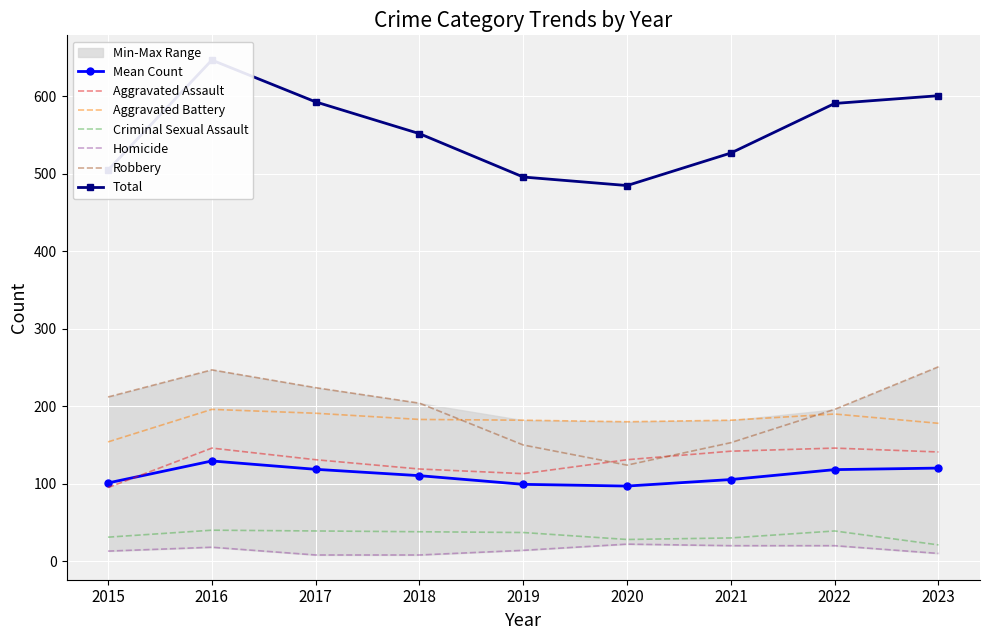

Between 2019 and 2021, which is larger?

2021